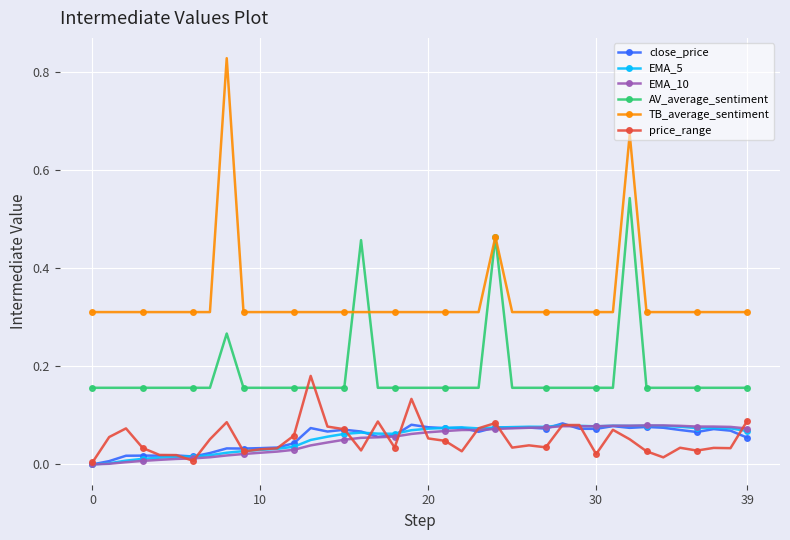

True or false: EMA_10 has more than 1 points higher than both neighbors.

True